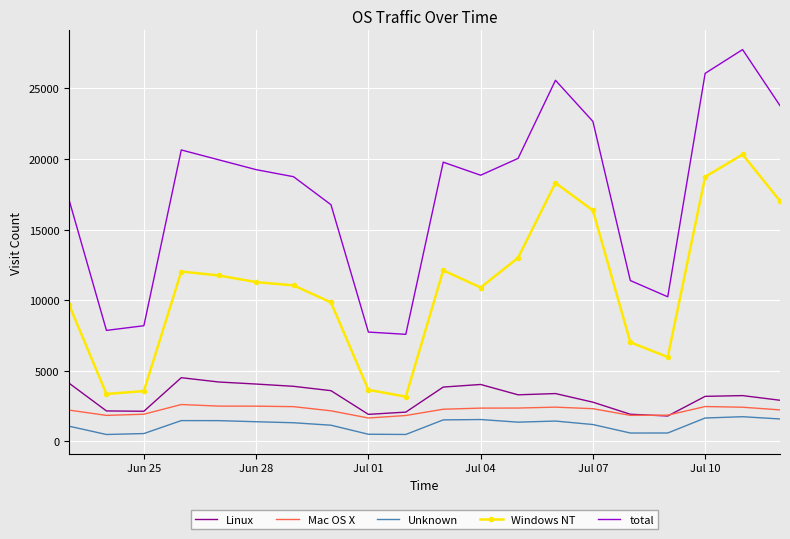

Which series has the widest spread of values?

total